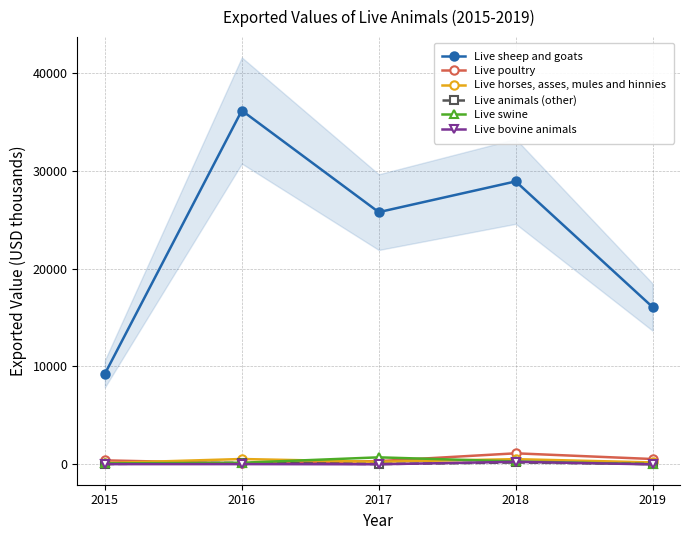

Rank the categories by Live poultry value from lowest to highest.

2016, 2017, 2015, 2019, 2018